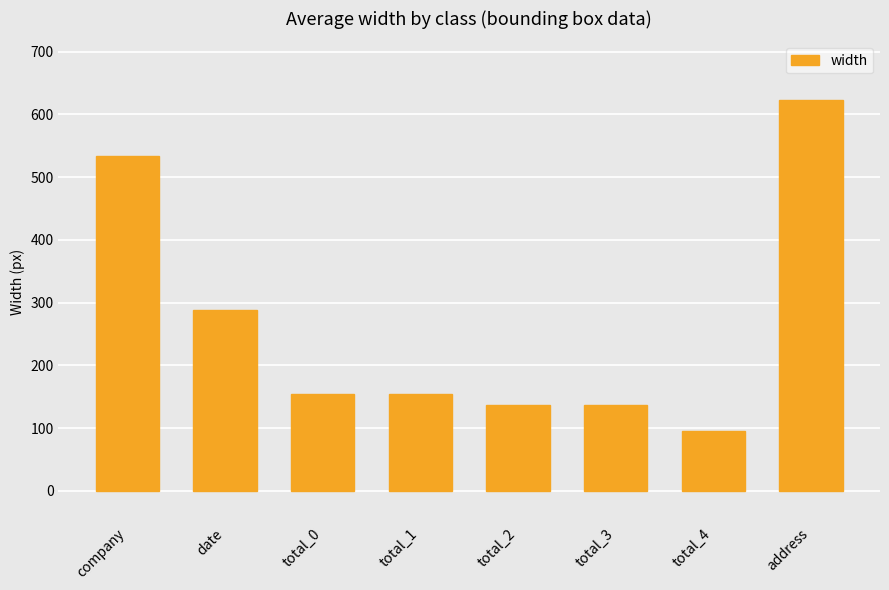

True or false: the data shows 148 at total_4.

False